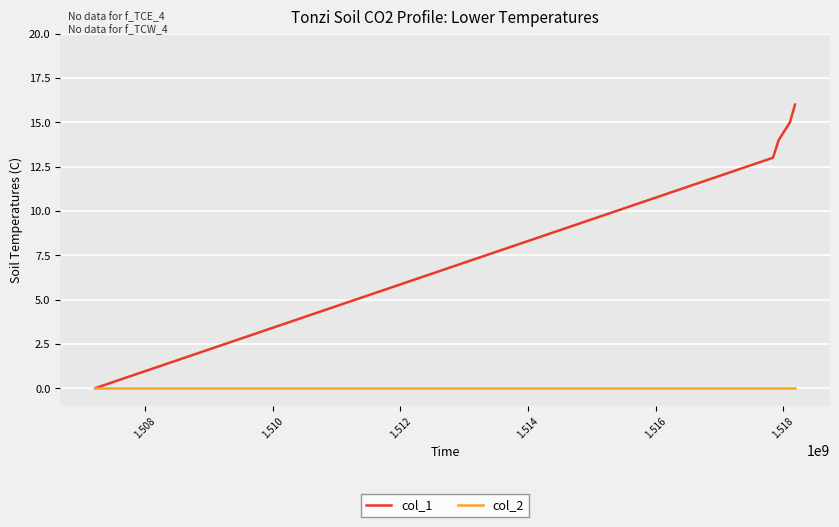

Rank the series by their maximum value, from highest to lowest.

col_1, col_2